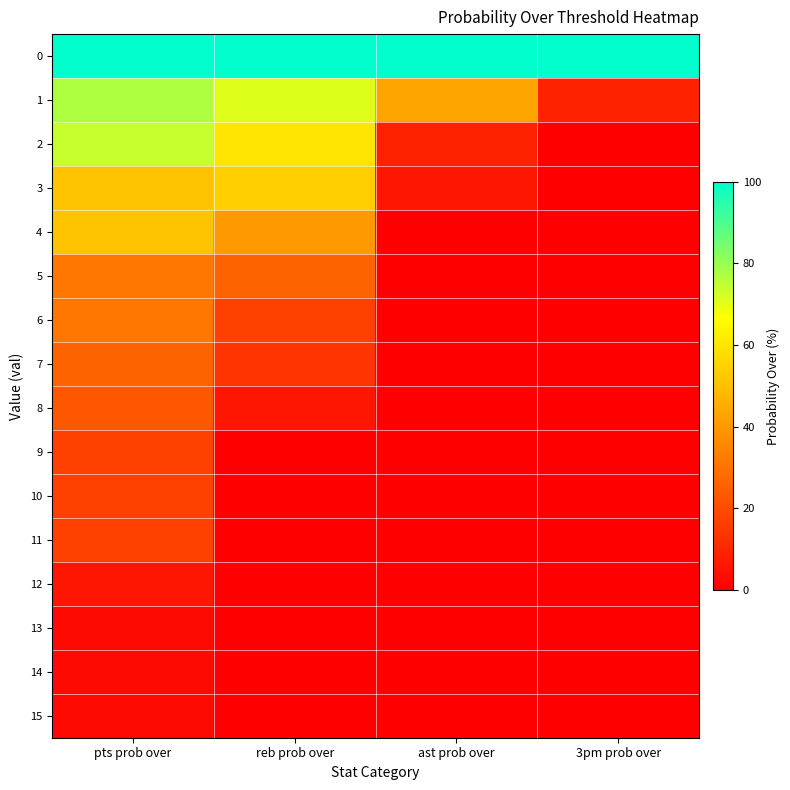

At reb prob over, list the series in order from smallest to largest.

9, 10, 11, 12, 13, 14, 15, 8, 7, 6, 5, 4, 3, 2, 1, 0